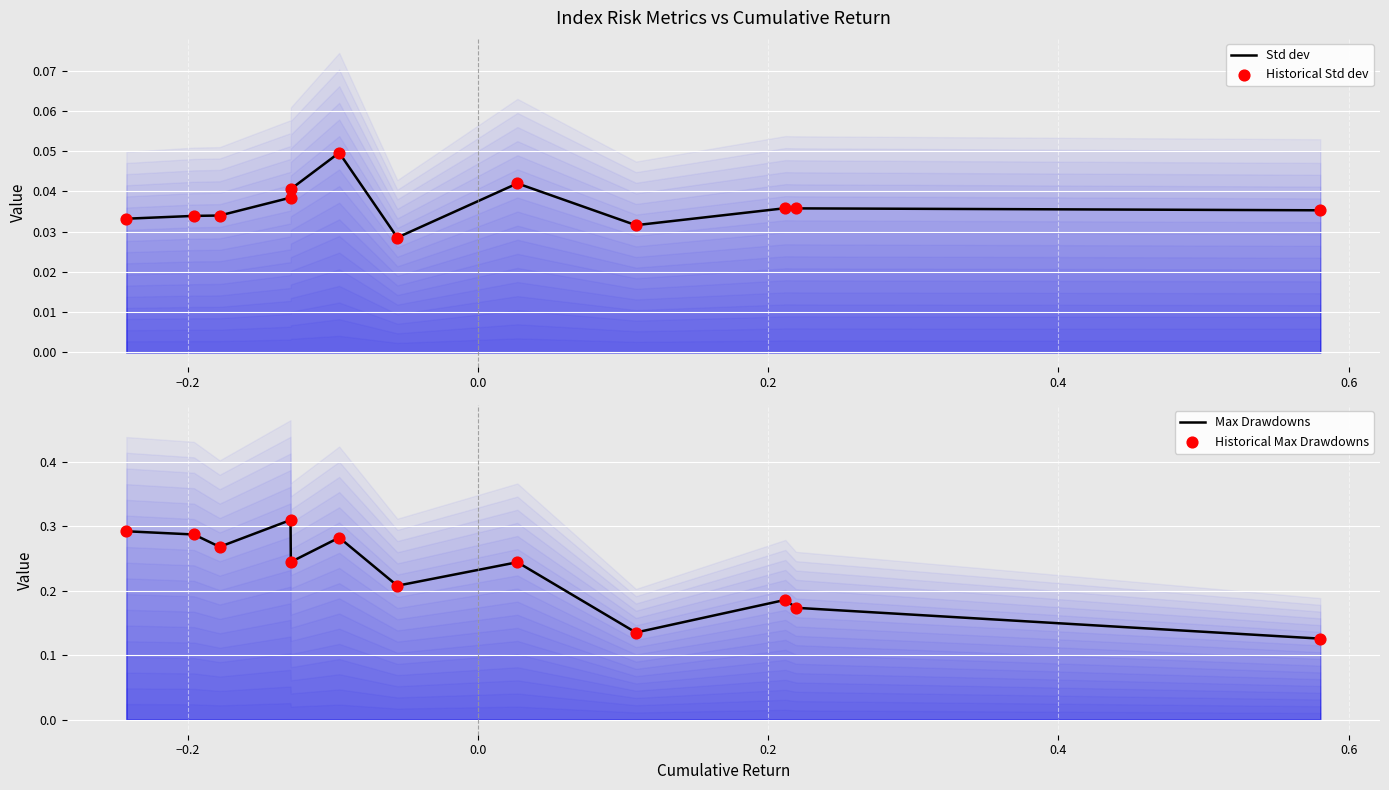

Which series has the largest total across all categories?

Max Drawdowns